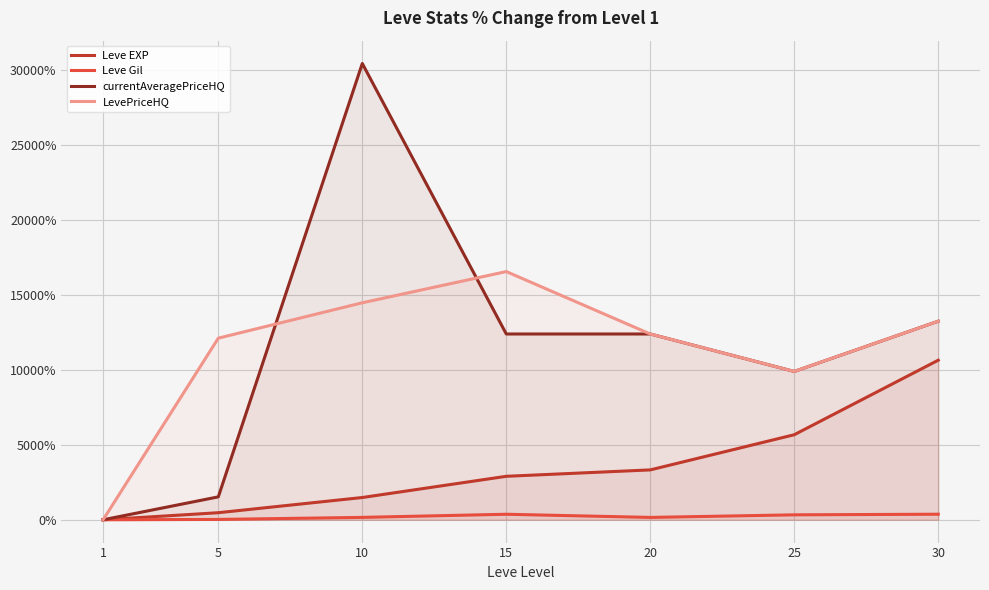

Does the chart display data point markers on the line(s)?

No